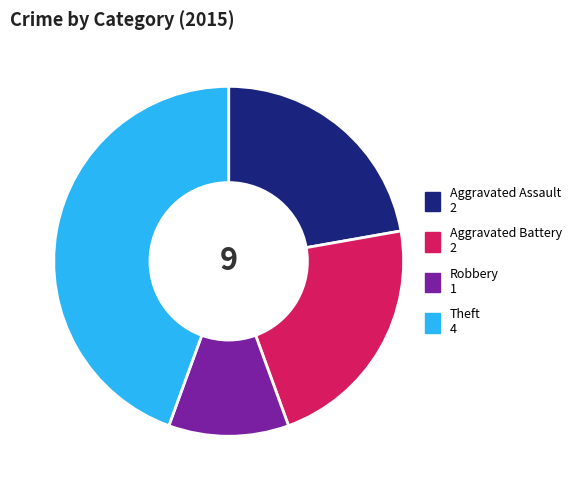

The Theft slice represents 51% of the pie. True or false?

False